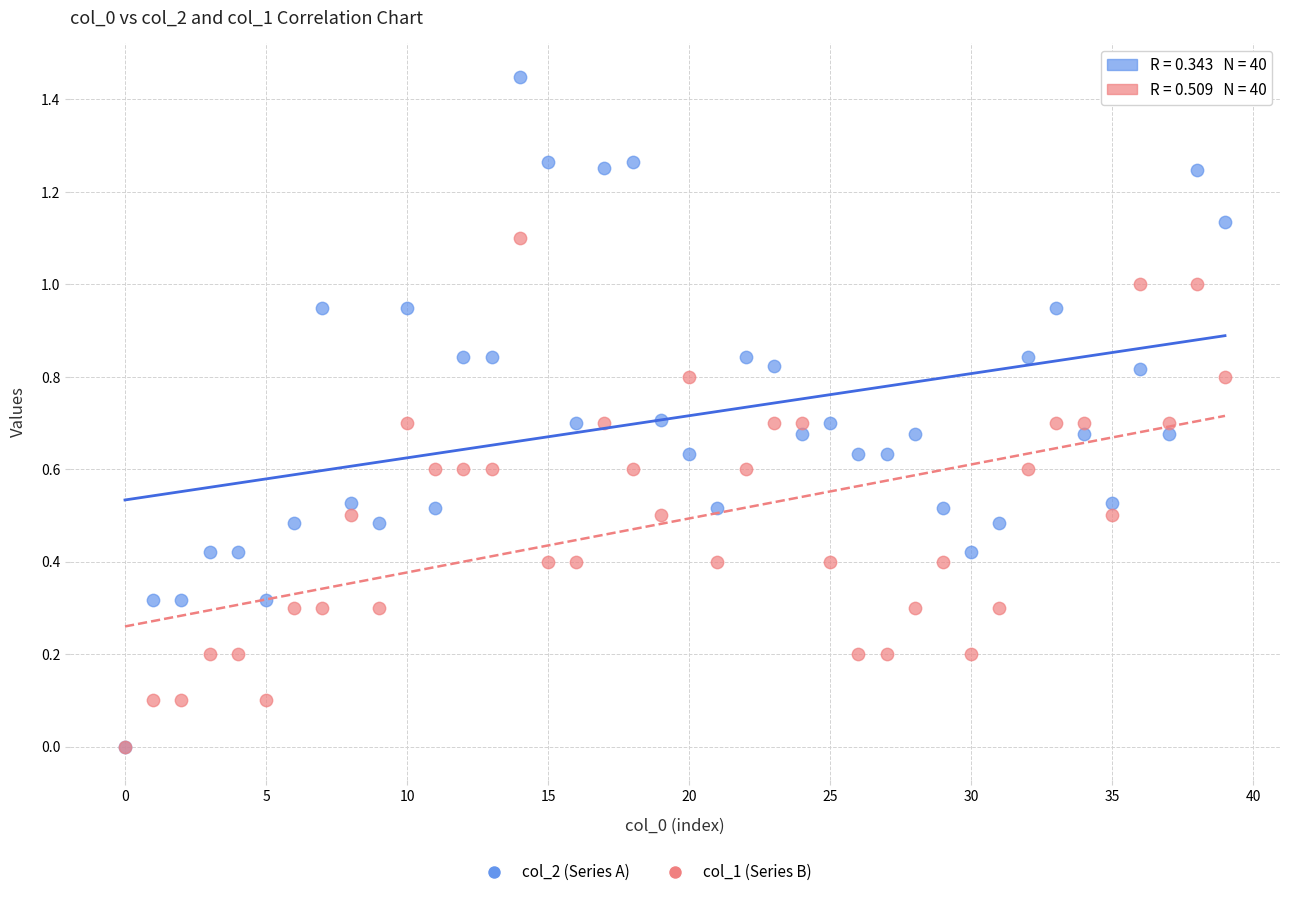

Which series has the widest spread of Y values?

col_2 (Series A)